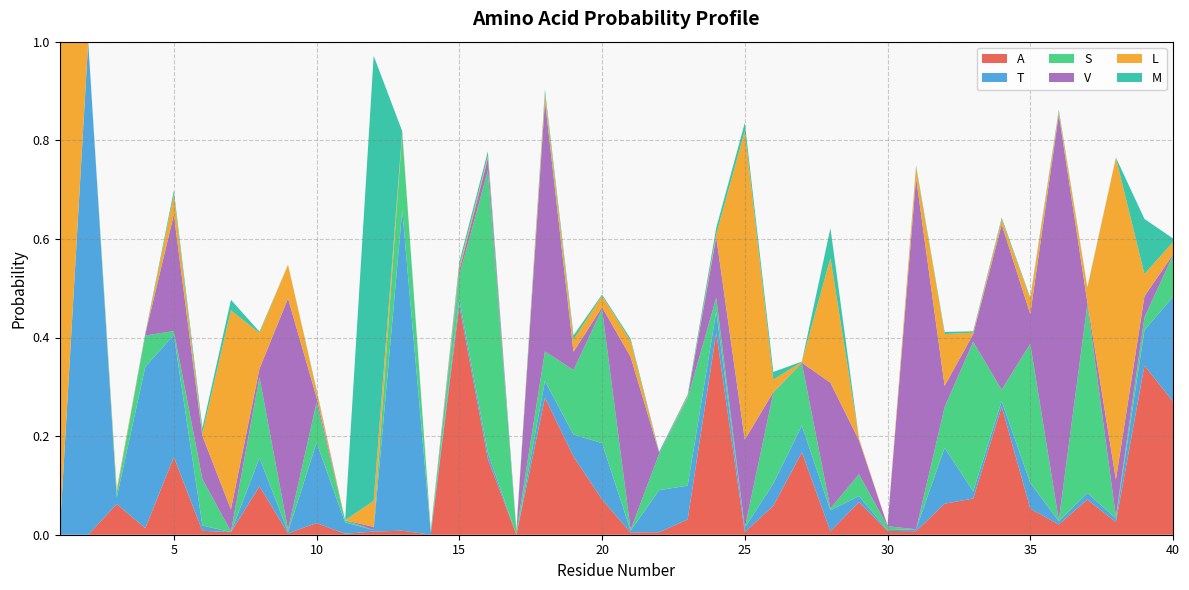

Reading left to right, transcribe all the data shown in this chart.

A: 1=0.0	2=0.0	3=0.1	4=0.0	5=0.2	6=0.0	7=0.0	8=0.1	9=0.0	10=0.0	11=0.0	12=0.0	13=0.0	14=0.0	15=0.5	16=0.2	17=0.0	18=0.3	19=0.2	20=0.1	21=0.0	22=0.0	23=0.0	24=0.4	25=0.0	26=0.1	27=0.2	28=0.0	29=0.1	30=0.0	31=0.0	32=0.1	33=0.1	34=0.3	35=0.1	36=0.0	37=0.1	38=0.0	39=0.3	40=0.3
T: 1=0.0	2=1.0	3=0.0	4=0.3	5=0.2	6=0.0	7=0.0	8=0.1	9=0.0	10=0.2	11=0.0	12=0.0	13=0.6	14=0.0	15=0.0	16=0.0	17=0.0	18=0.0	19=0.0	20=0.1	21=0.0	22=0.1	23=0.1	24=0.0	25=0.0	26=0.0	27=0.1	28=0.0	29=0.0	30=0.0	31=0.0	32=0.1	33=0.0	34=0.0	35=0.1	36=0.0	37=0.0	38=0.0	39=0.1	40=0.2
S: 1=0.0	2=0.0	3=0.0	4=0.1	5=0.0	6=0.1	7=0.0	8=0.2	9=0.0	10=0.1	11=0.0	12=0.0	13=0.2	14=0.0	15=0.0	16=0.6	17=0.0	18=0.1	19=0.1	20=0.3	21=0.0	22=0.1	23=0.2	24=0.0	25=0.0	26=0.2	27=0.1	28=0.0	29=0.0	30=0.0	31=0.0	32=0.1	33=0.3	34=0.0	35=0.3	36=0.0	37=0.4	38=0.0	39=0.0	40=0.1
V: 1=0.0	2=0.0	3=0.0	4=0.0	5=0.2	6=0.1	7=0.0	8=0.0	9=0.5	10=0.0	11=0.0	12=0.0	13=0.0	14=0.0	15=0.0	16=0.0	17=0.0	18=0.5	19=0.0	20=0.0	21=0.4	22=0.0	23=0.0	24=0.1	25=0.2	26=0.0	27=0.0	28=0.3	29=0.1	30=0.0	31=0.7	32=0.0	33=0.0	34=0.3	35=0.1	36=0.8	37=0.0	38=0.1	39=0.0	40=0.0
L: 1=1.0	2=0.0	3=0.0	4=0.0	5=0.0	6=0.0	7=0.4	8=0.1	9=0.1	10=0.0	11=0.0	12=0.1	13=0.0	14=0.0	15=0.0	16=0.0	17=0.0	18=0.0	19=0.0	20=0.0	21=0.0	22=0.0	23=0.0	24=0.0	25=0.6	26=0.0	27=0.0	28=0.3	29=0.0	30=0.0	31=0.0	32=0.1	33=0.0	34=0.0	35=0.0	36=0.0	37=0.0	38=0.7	39=0.0	40=0.0
M: 1=0.0	2=0.0	3=0.0	4=0.0	5=0.0	6=0.0	7=0.0	8=0.0	9=0.0	10=0.0	11=0.0	12=0.9	13=0.0	14=0.0	15=0.0	16=0.0	17=0.0	18=0.0	19=0.0	20=0.0	21=0.0	22=0.0	23=0.0	24=0.0	25=0.0	26=0.0	27=0.0	28=0.1	29=0.0	30=0.0	31=0.0	32=0.0	33=0.0	34=0.0	35=0.0	36=0.0	37=0.0	38=0.0	39=0.1	40=0.0